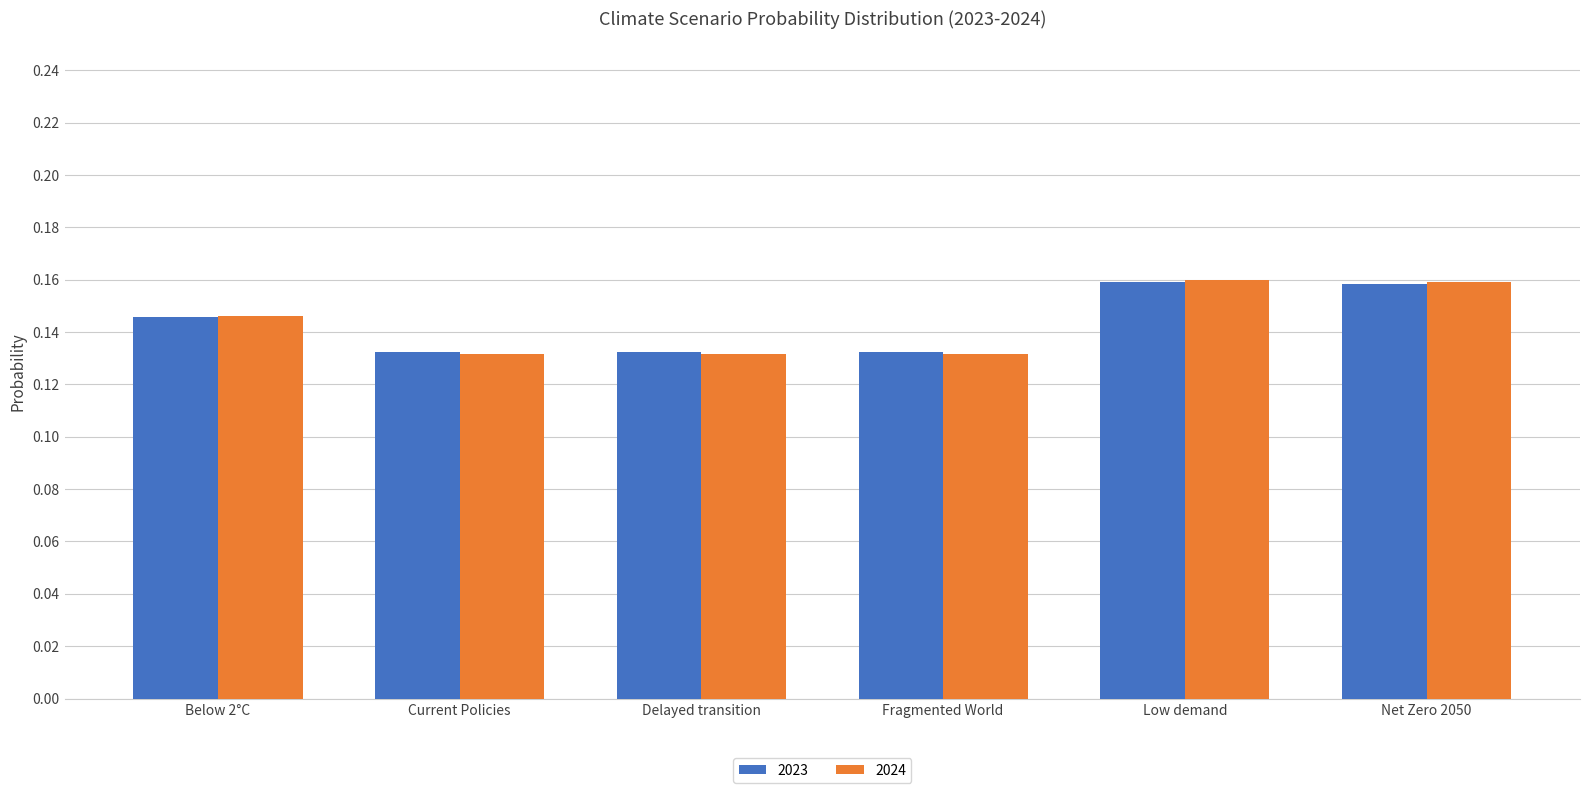

At how many categories does at least one series exceed 0?

6